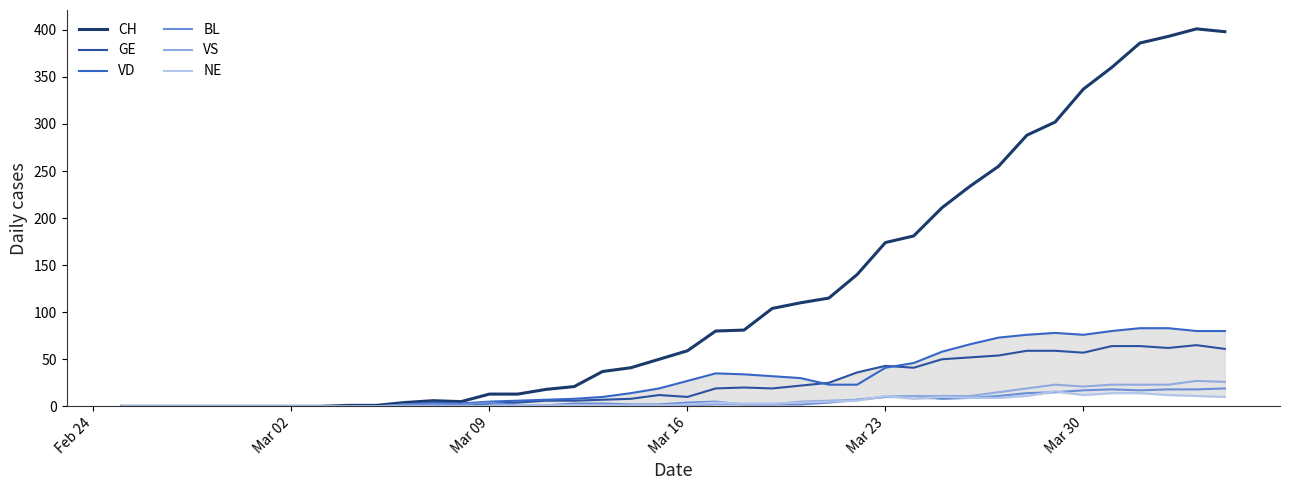

What is the difference between the maximum and second lowest values in the BL series?

19